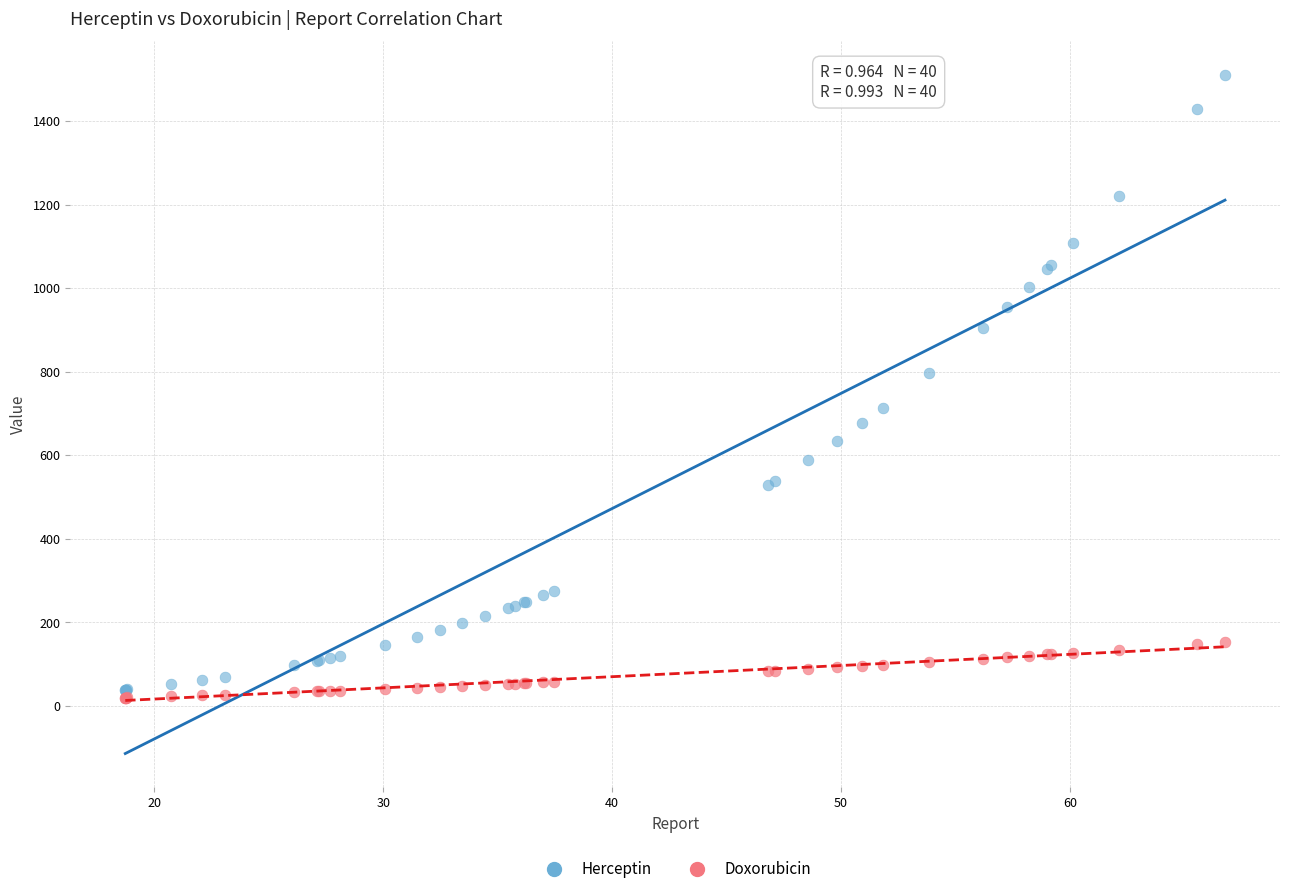

What are all the series names shown in the legend?

Herceptin, Doxorubicin